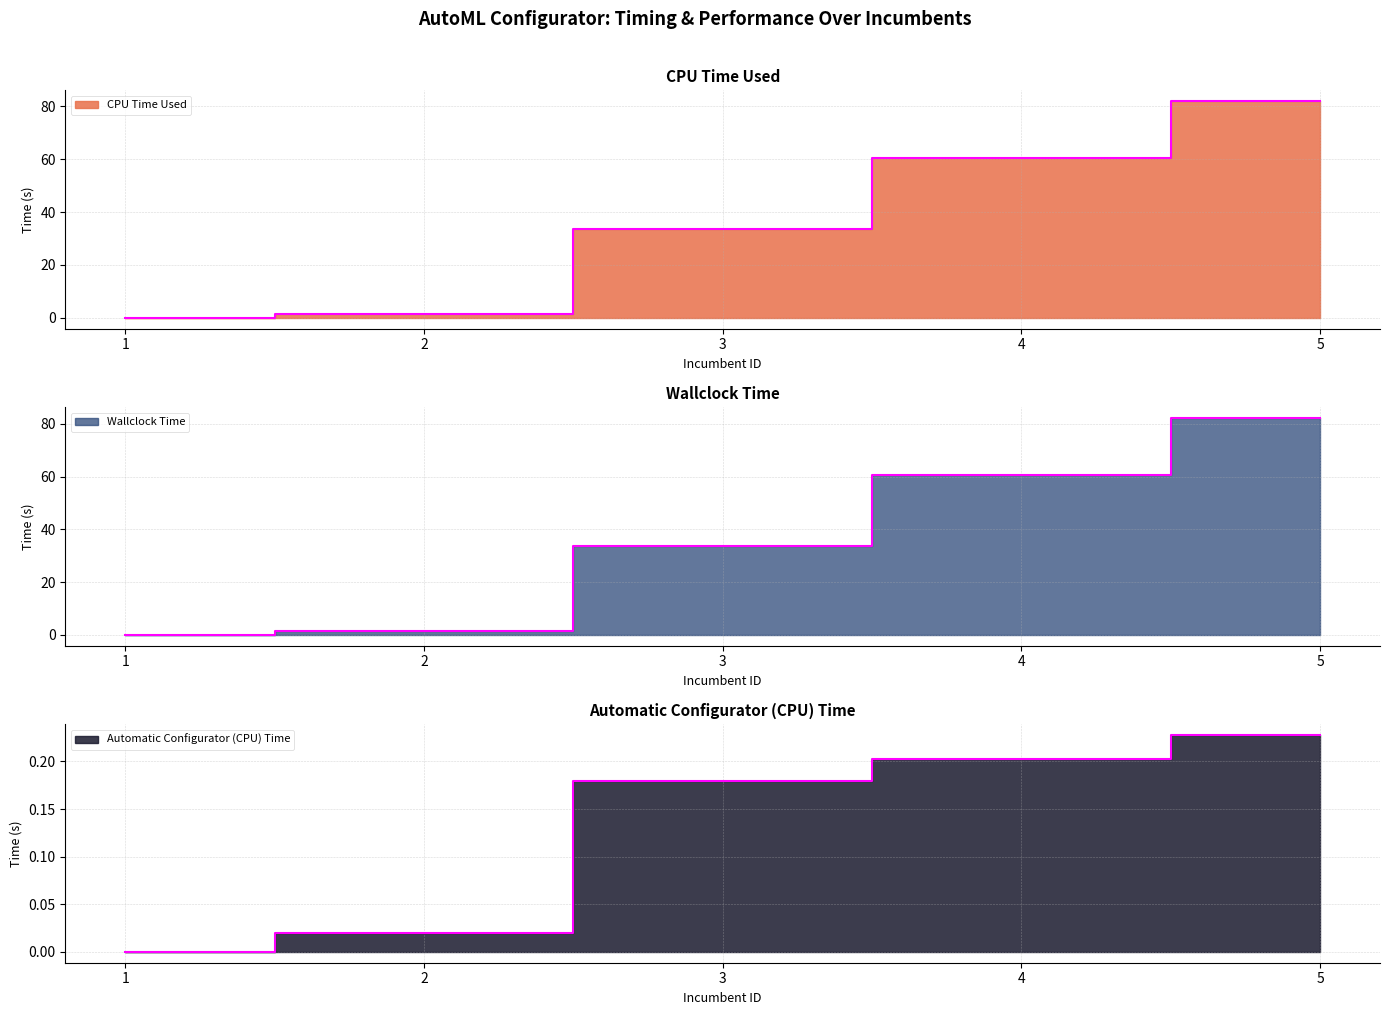

What is the value of the Wallclock Time point at the 3rd from the left?

33.6